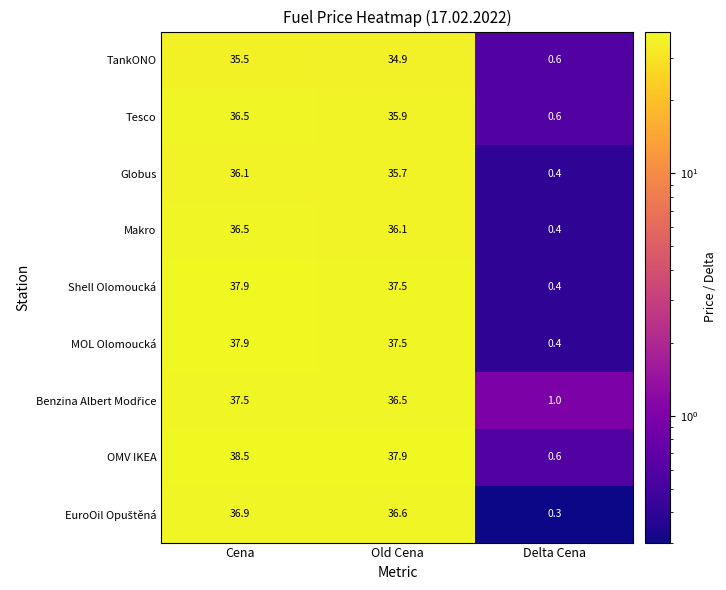

Which label corresponds to the largest value in the chart?

Cena